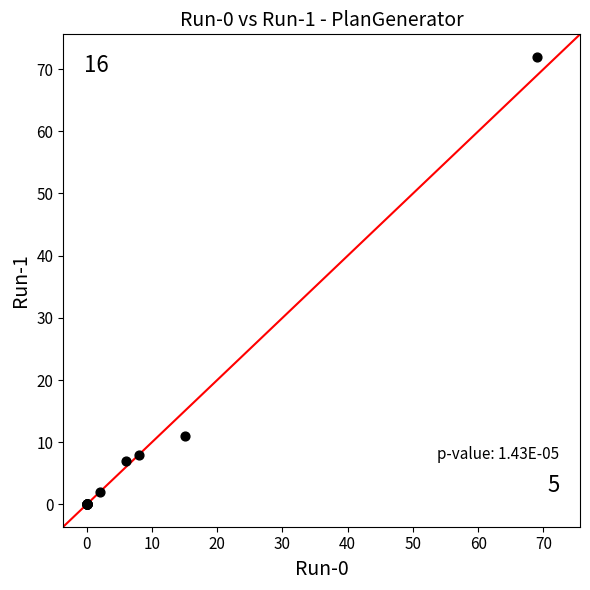

What Y value in the scatter plot is closest to 36?

11